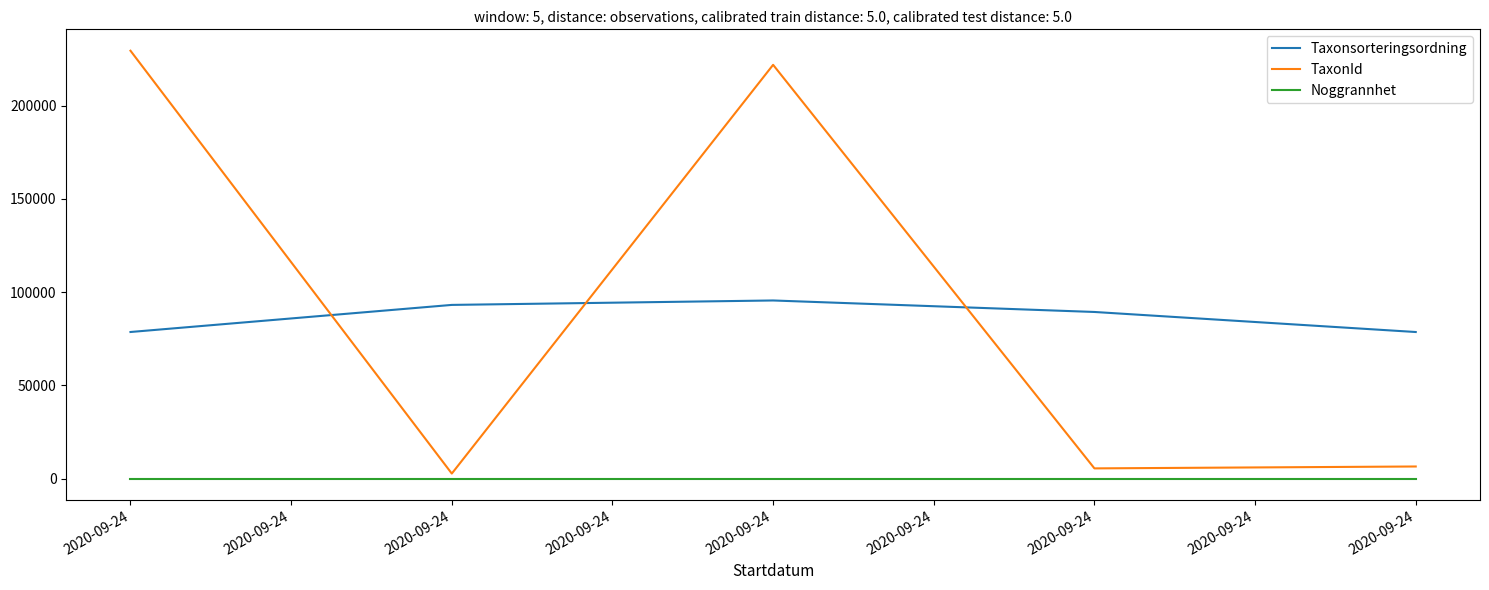

What are all the series names shown in the legend?

Taxonsorteringsordning, TaxonId, Noggrannhet